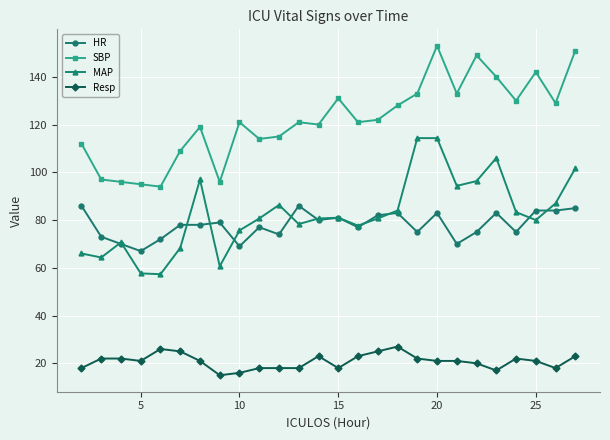

True or false: Resp and SBP cross at least once.

False